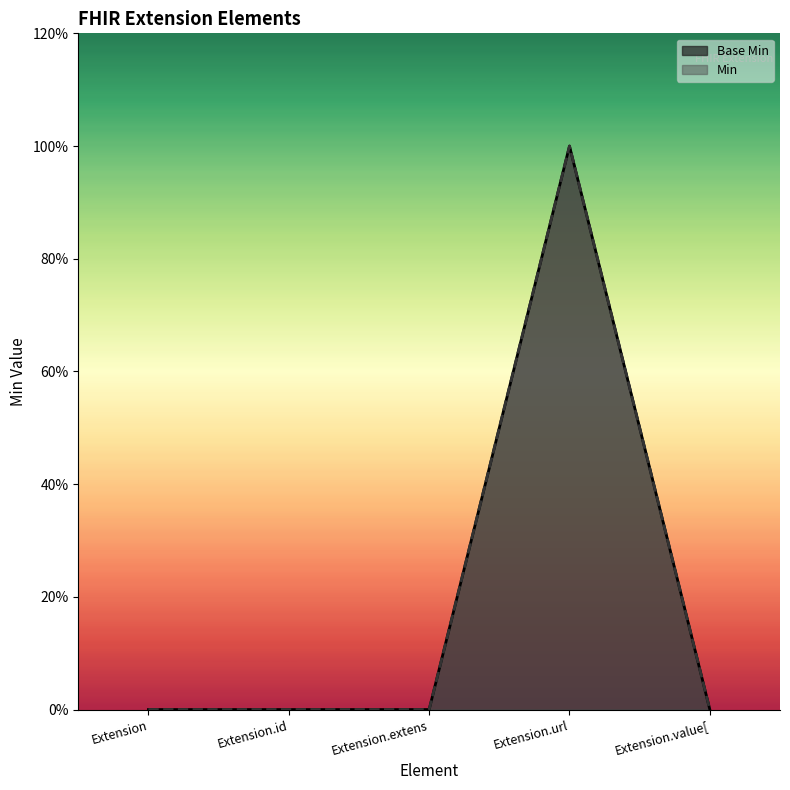

Where is Base Min nearest to the value 0?

Extension